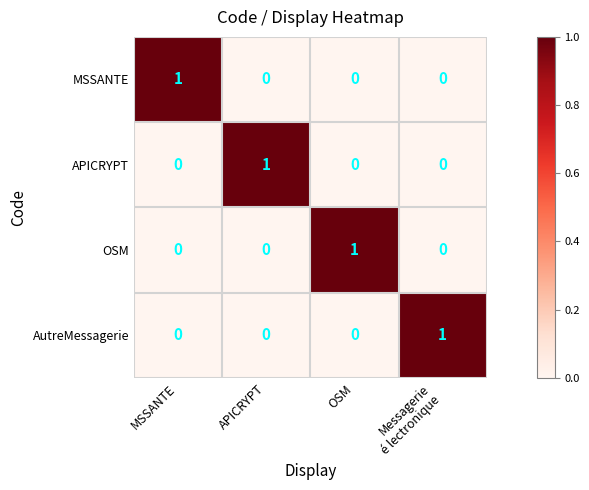

The AutreMessagerie series shows 0 at MSSANTE. True or false?

True